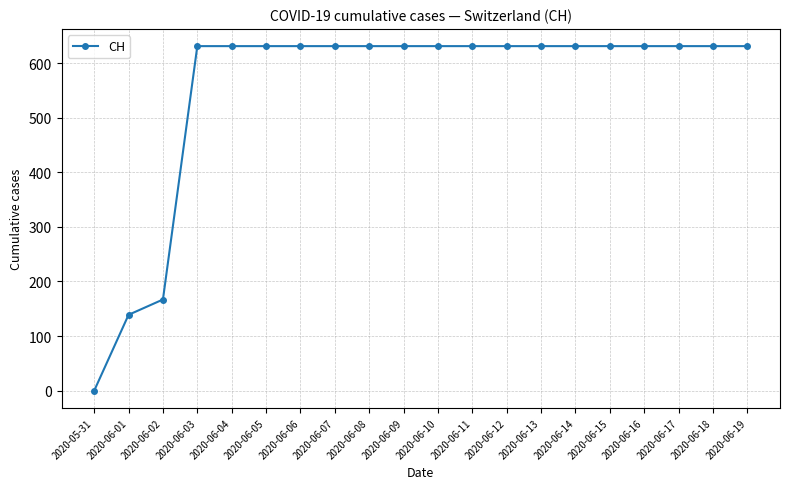

Where is the data nearest to the value 315?

2020-06-02